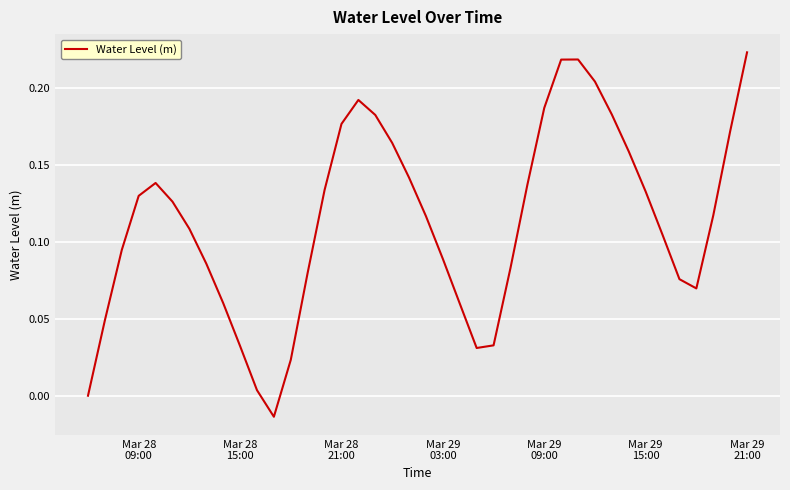

Does the chart have visible grid lines?

Yes